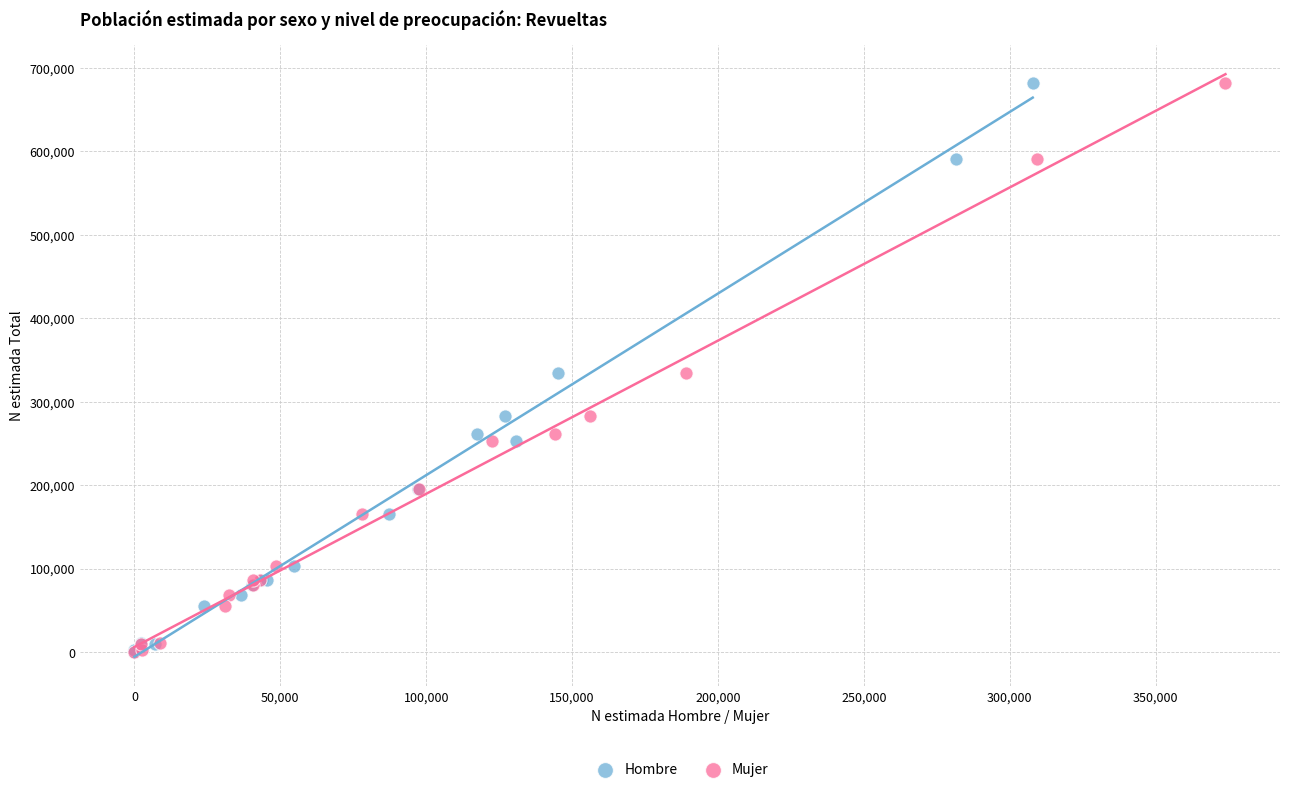

What are all the series names shown in the legend?

Hombre, Mujer